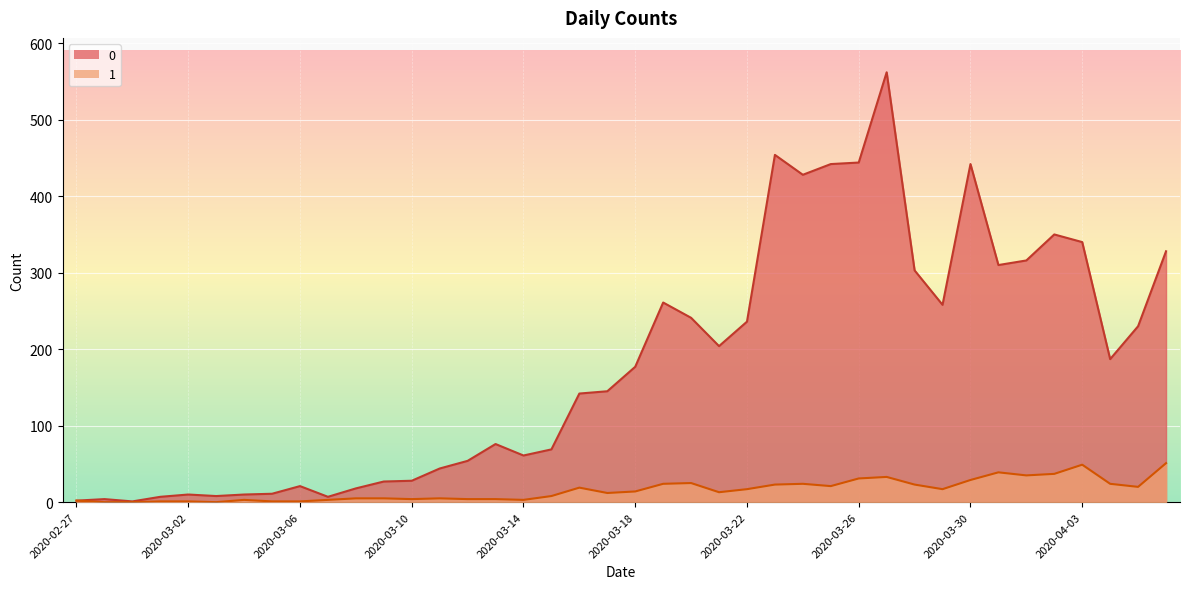

True or false: 0 and 1 intersect in this chart.

False